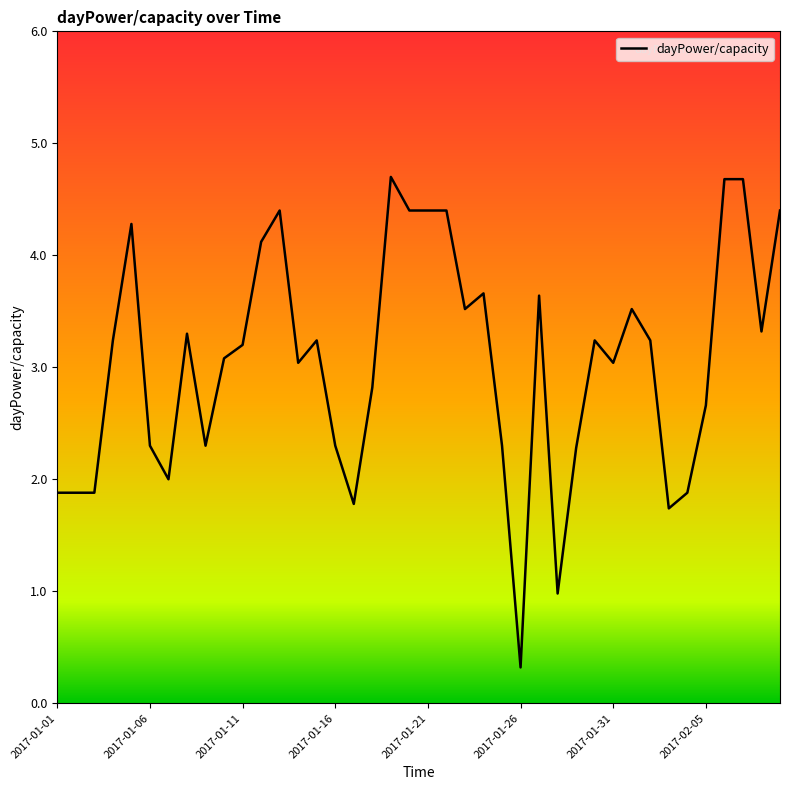

How many values exceed 3?

24